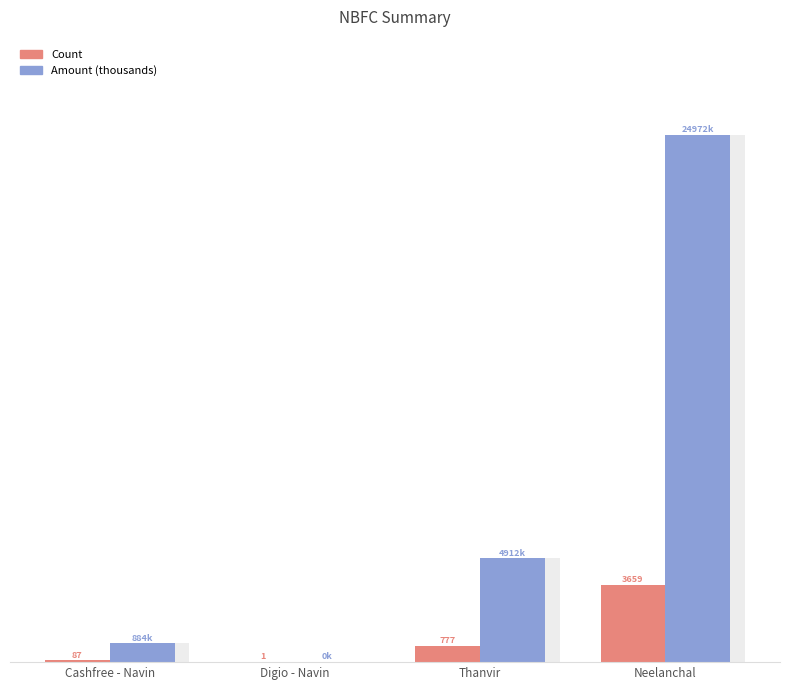

Does the chart contain stacked bars?

No